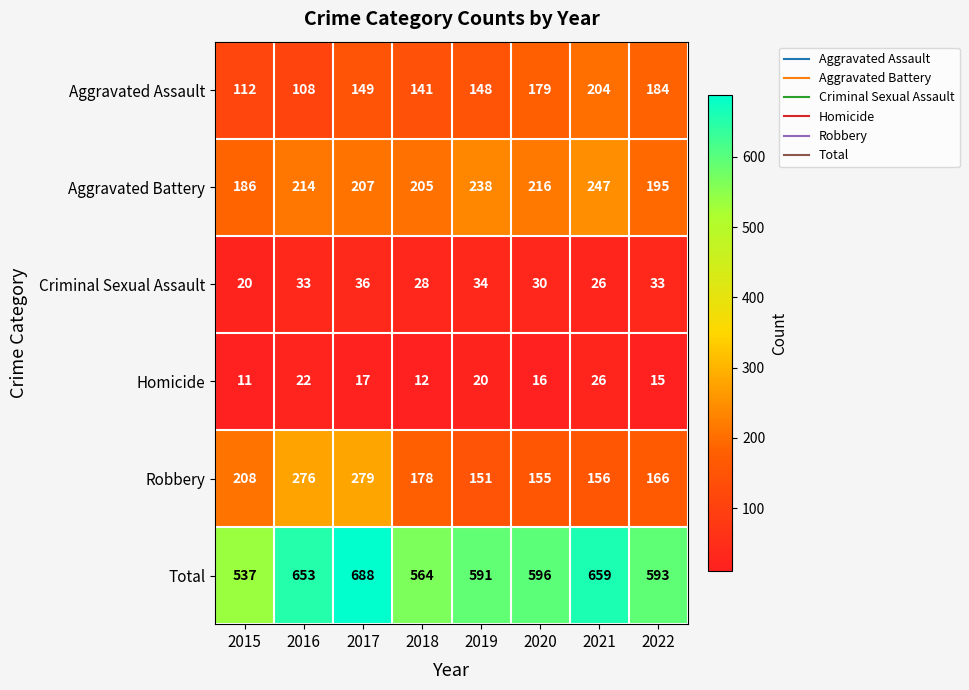

List the series in order of their peak value, highest first.

Total, Robbery, Aggravated Battery, Aggravated Assault, Criminal Sexual Assault, Homicide